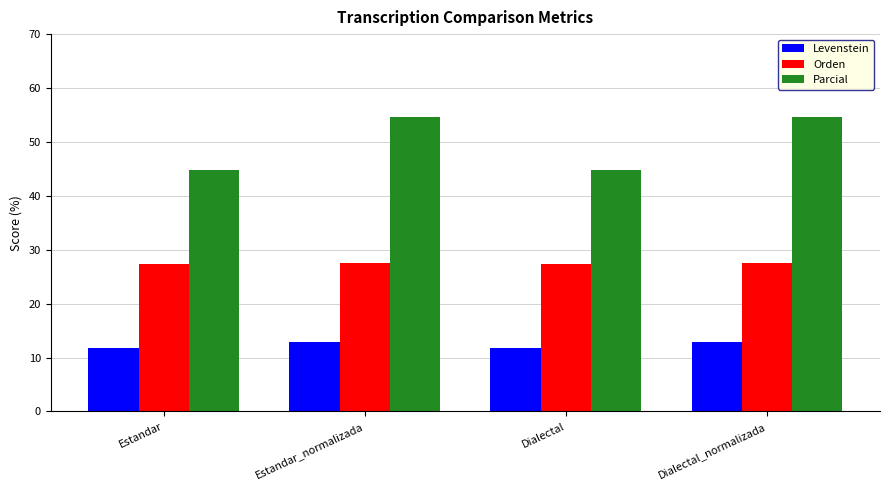

What is the difference between the maximum and minimum values in the Parcial series?

9.8